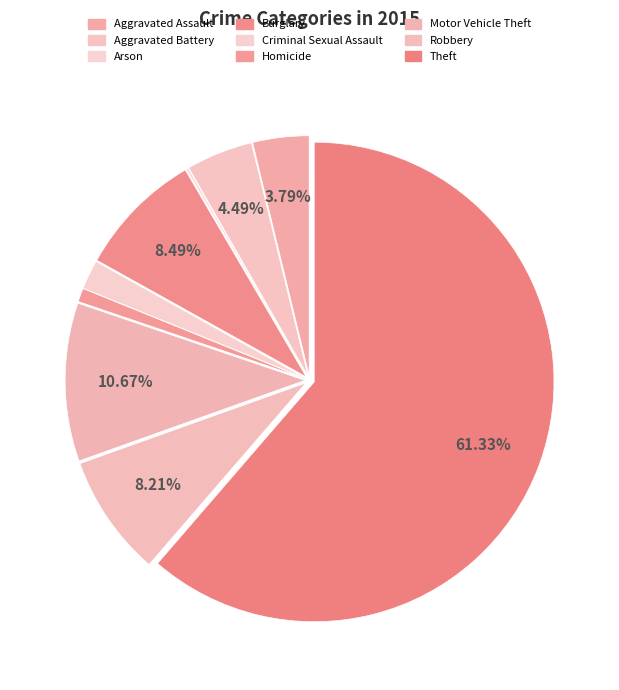

What percentage is the Burglary slice, to the nearest percent?

8%